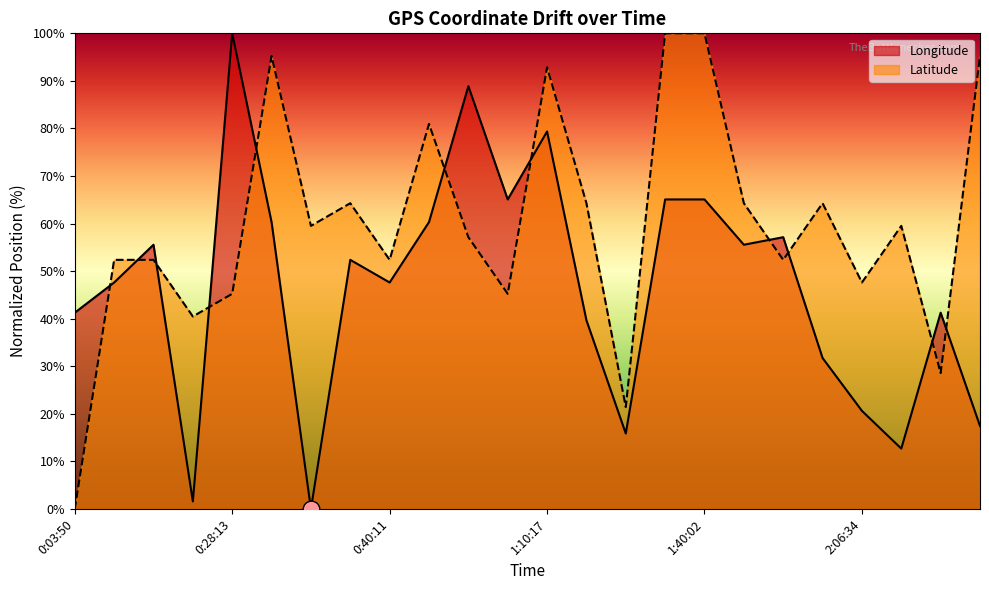

What is the sum of the Longitude values at 0:22:19 and 1:12:37?

95.2